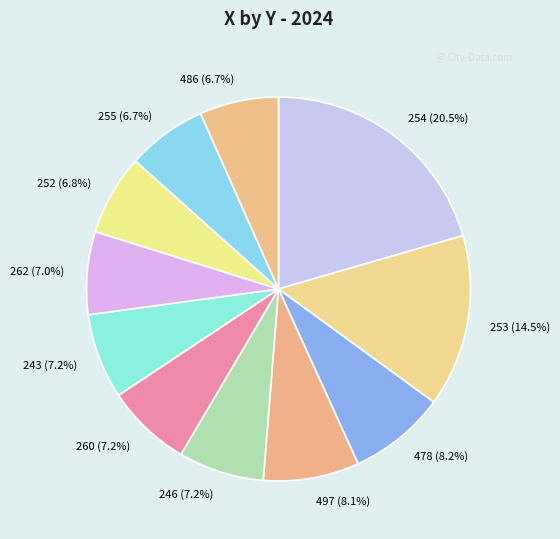

How many segments does this pie chart have?

11